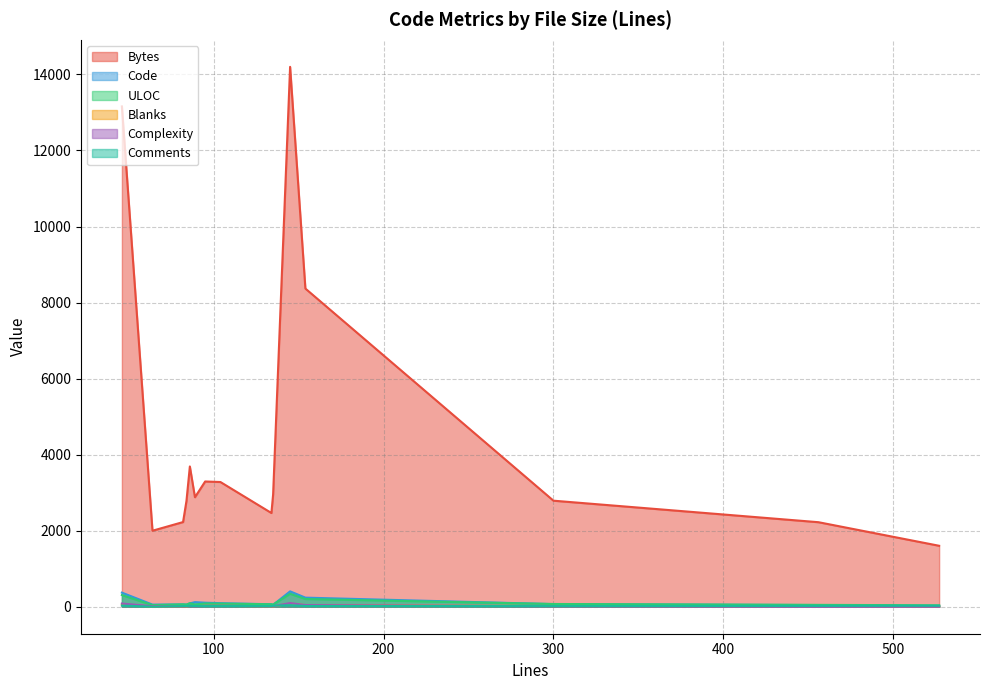

At which label does Code first exceed 2880?

46